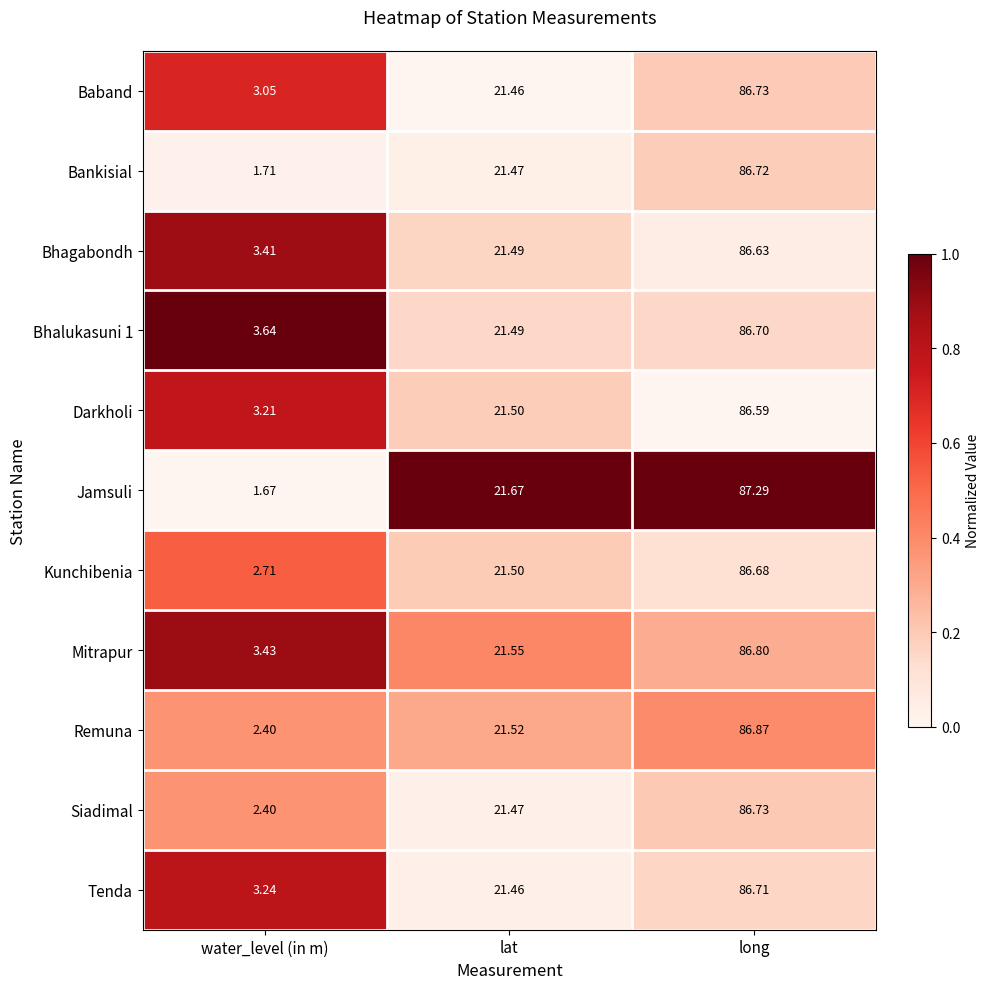

At which label is Jamsuli closest to 44?

lat